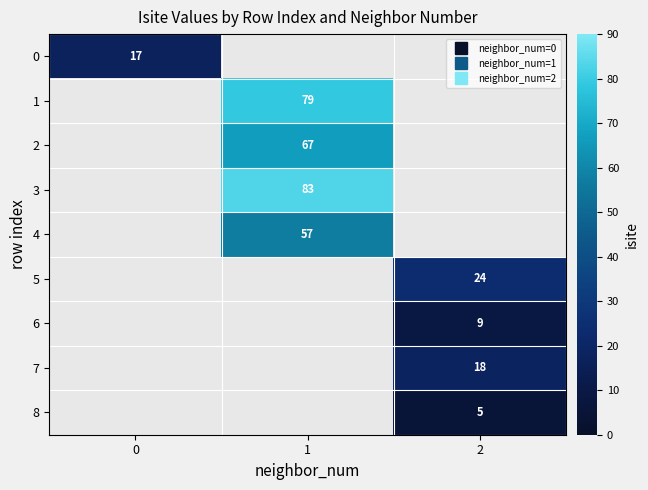

Which category has the lowest value across all series?

2